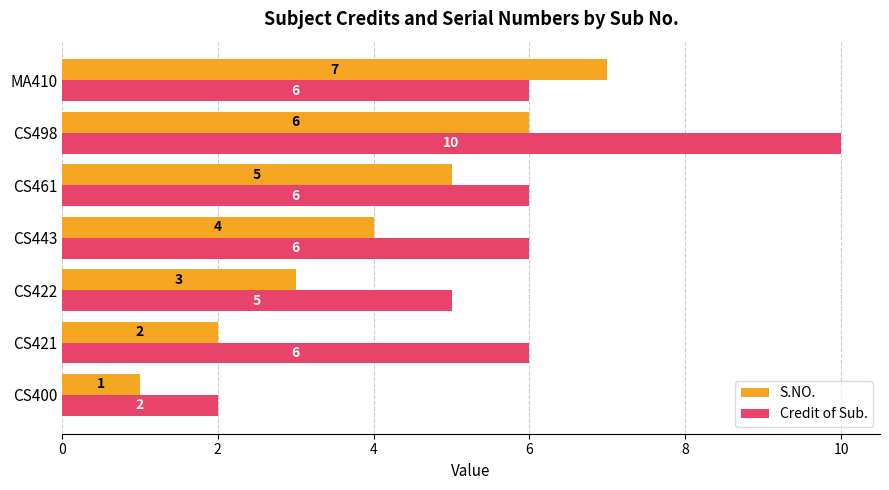

Which series changed the most between CS400 and CS498?

Credit of Sub.